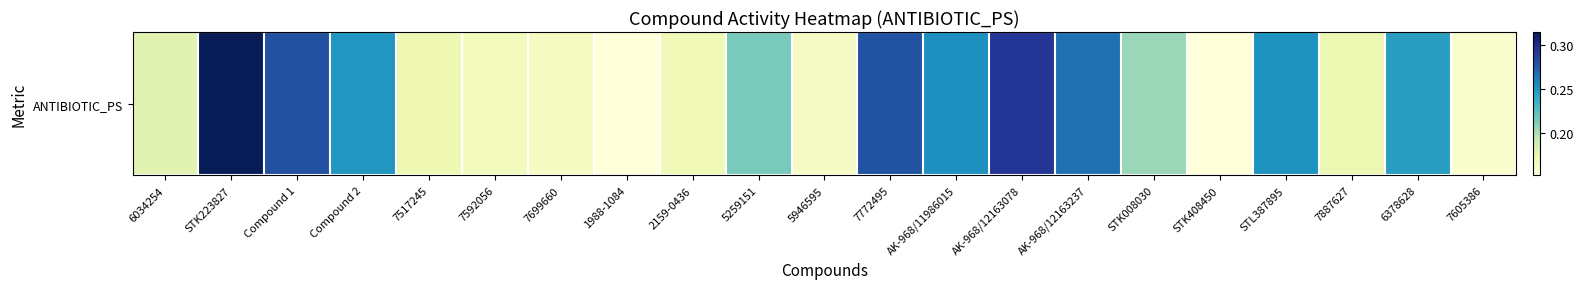

What is the sum of the values at 7592056 and 5259151?

0.4